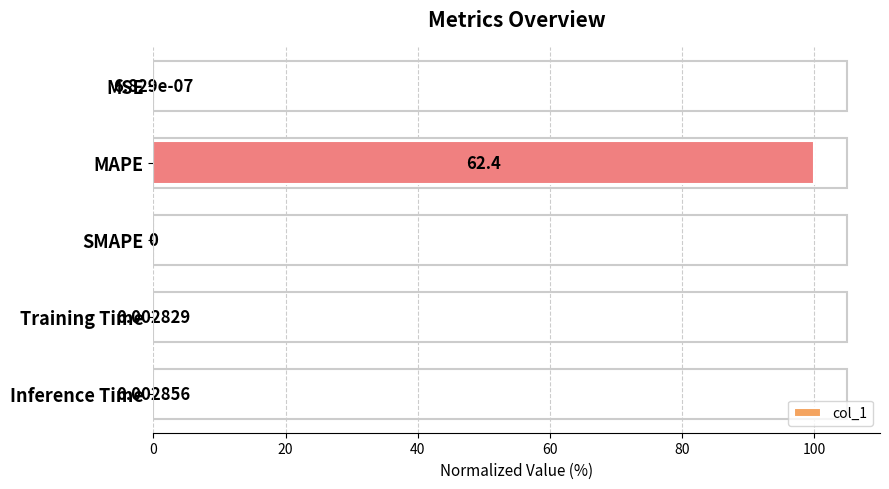

Where is the data nearest to the value 50?

Inference Time